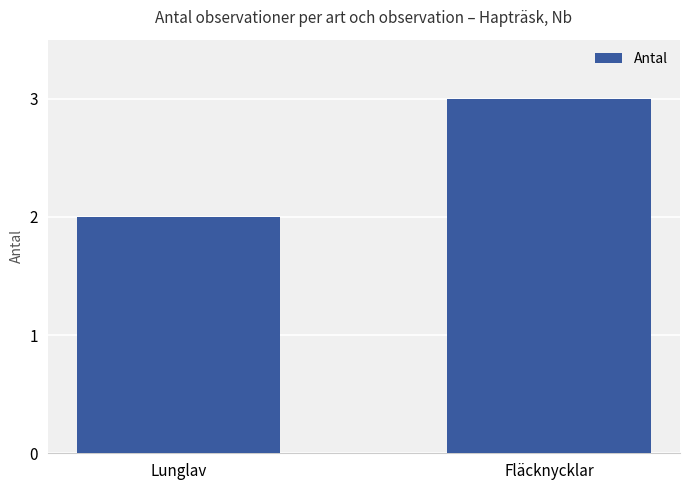

The chart shows a value of 4 at Fläcknycklar. True or false?

False